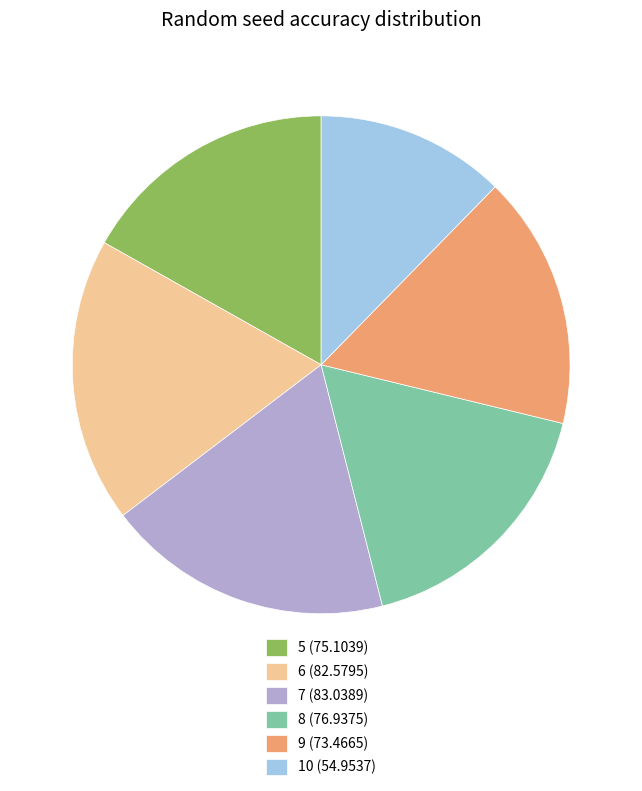

Do 8 (76.9375) and 7 (83.0389) together represent more than half of the pie?

No